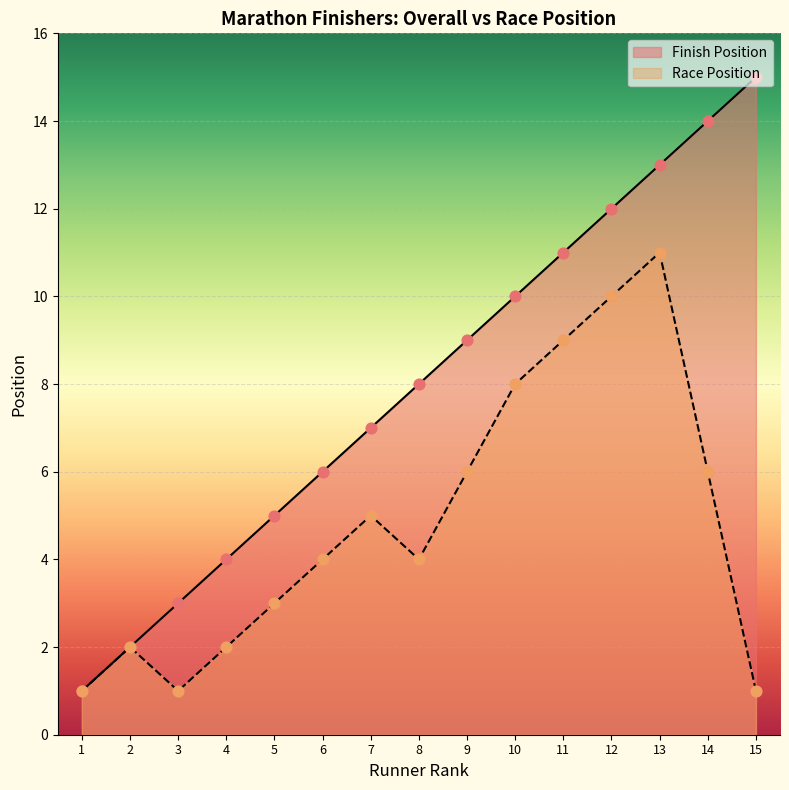

Which series reaches the minimum Y coordinate?

Finish Position